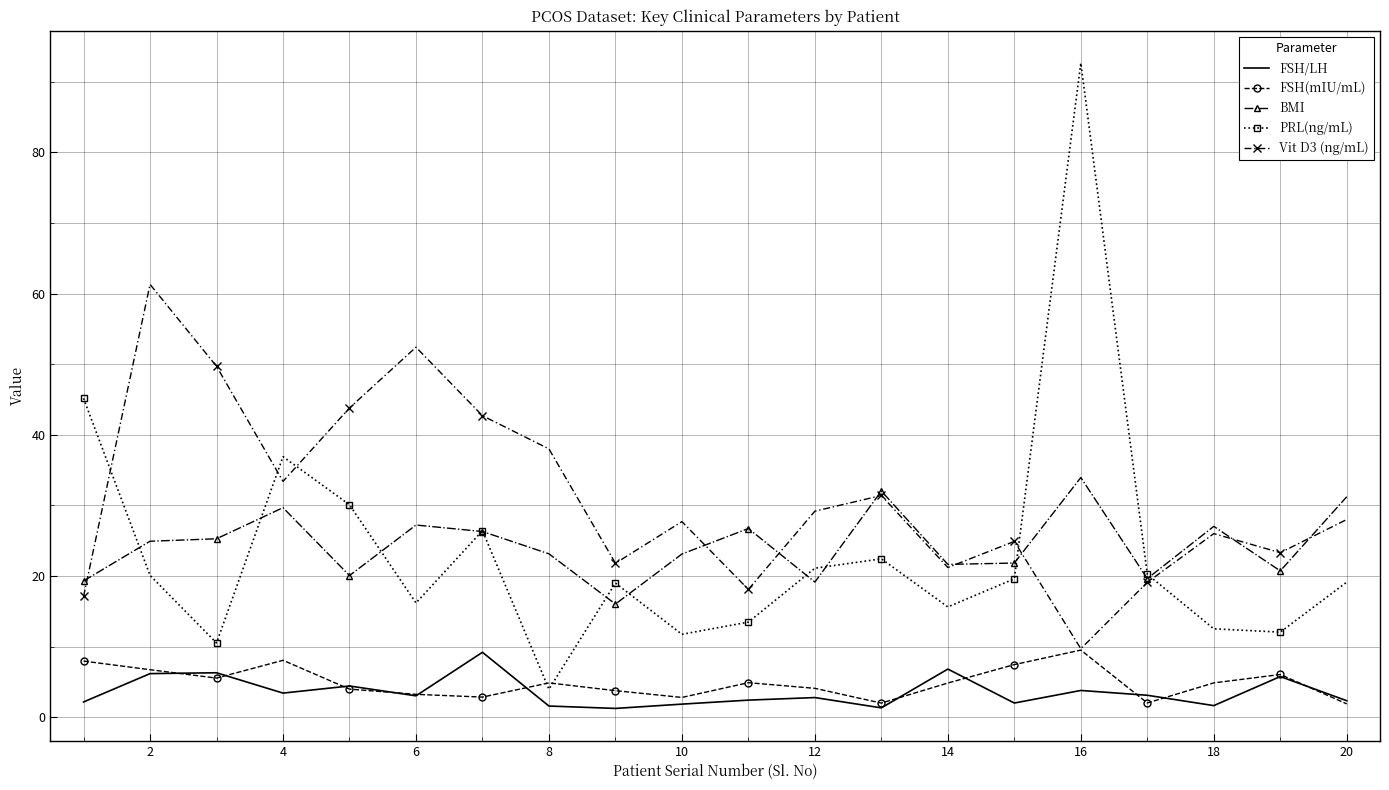

Which series has the largest total across all categories?

Vit D3 (ng/mL)